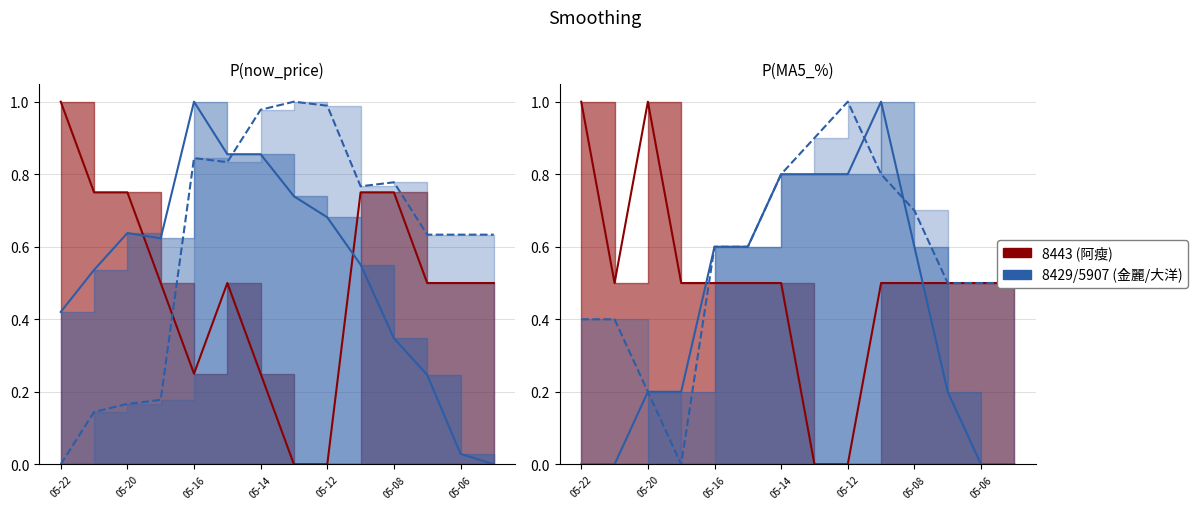

What is the average value of the MA5_pct_5907 series?

0.6